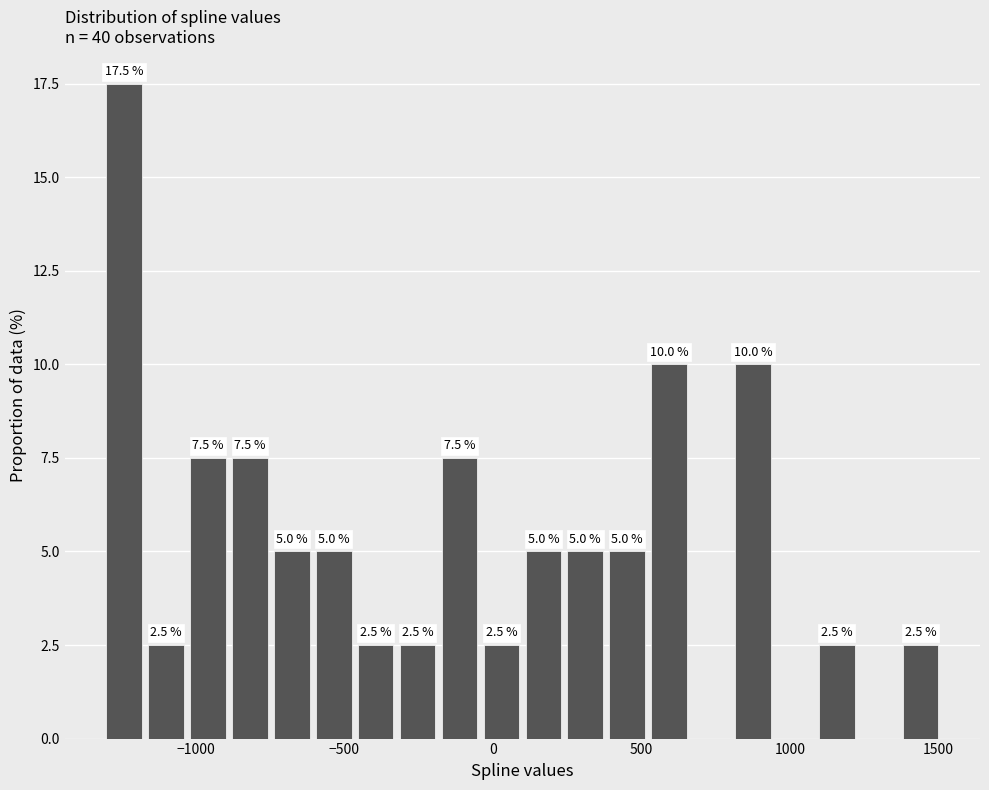

Read against the x-axis, roughly where is the centre of the tallest bar?

-1250